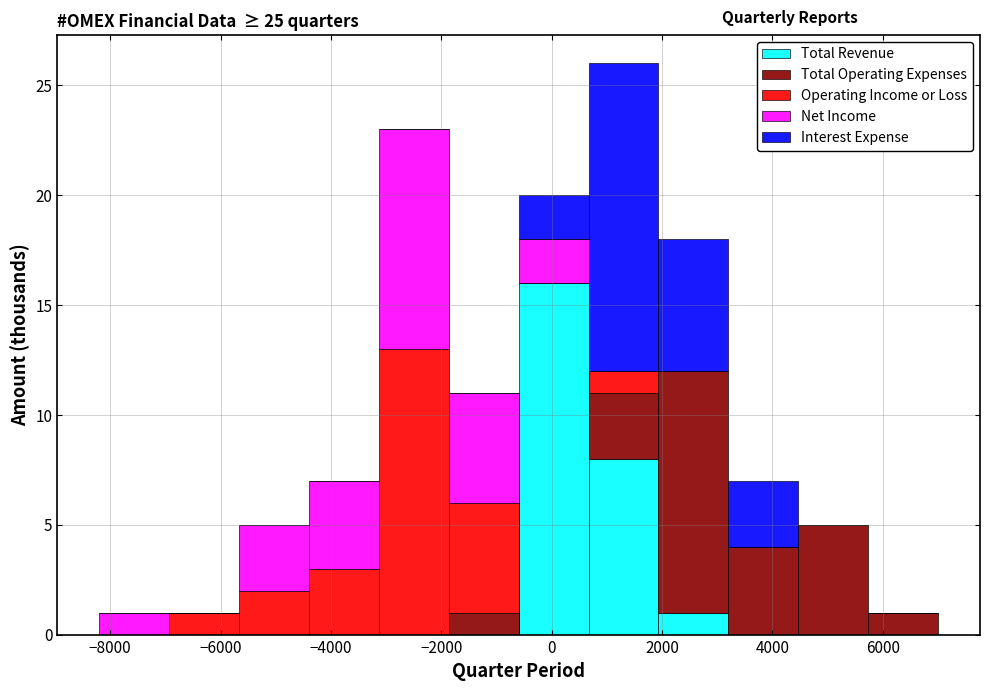

Reading left to right, list every stacked bar in this chart as the range it spans on the x-axis followed by its total height. Neither the bar edges nor the heights are printed on the chart, so give them approximately, as read against the axes.

-8200 to -7000: 1
-7000 to -5600: 1
-5600 to -4400: 5
-4400 to -3200: 7
-3200 to -1800: 23
-1800 to -600: 11
-600 to 600: 20
600 to 2000: 26
2000 to 3200: 18
3200 to 4400: 7
4400 to 5800: 5
5800 to 7000: 1